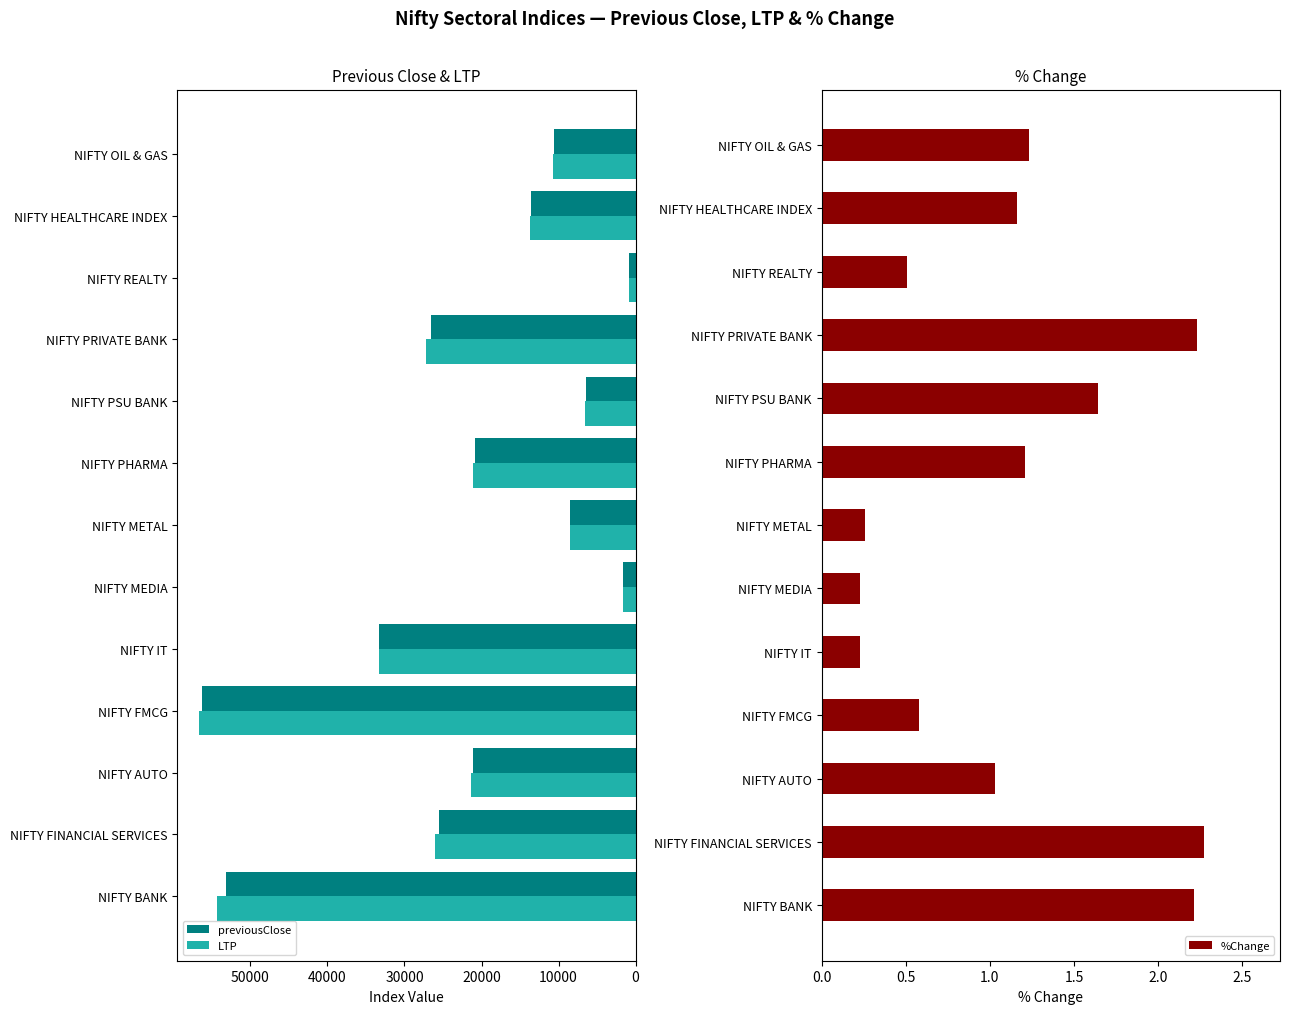

What is the approximate value of LTP at NIFTY MEDIA?

1581.2